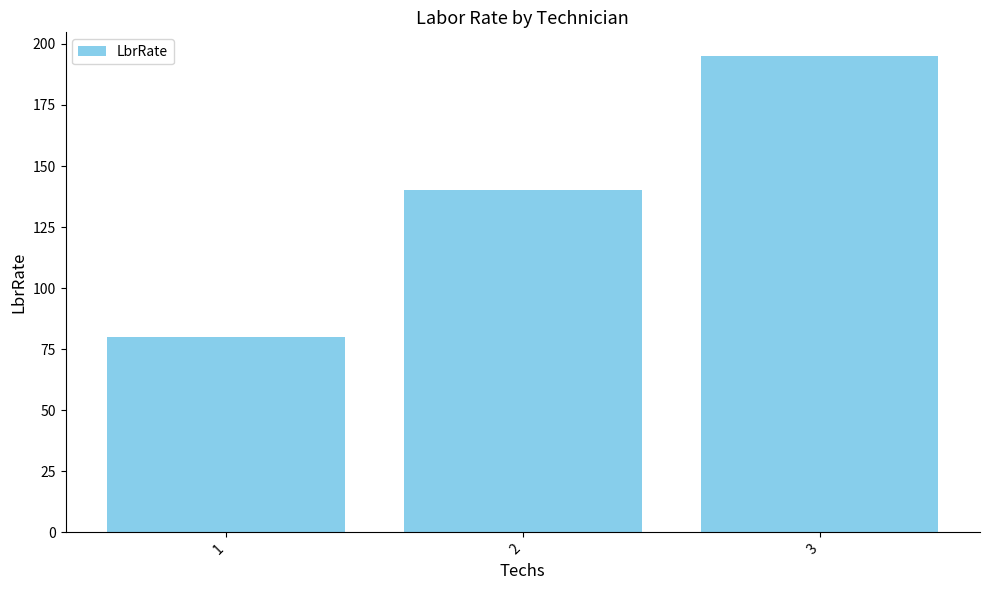

How many series are shown in this chart?

1